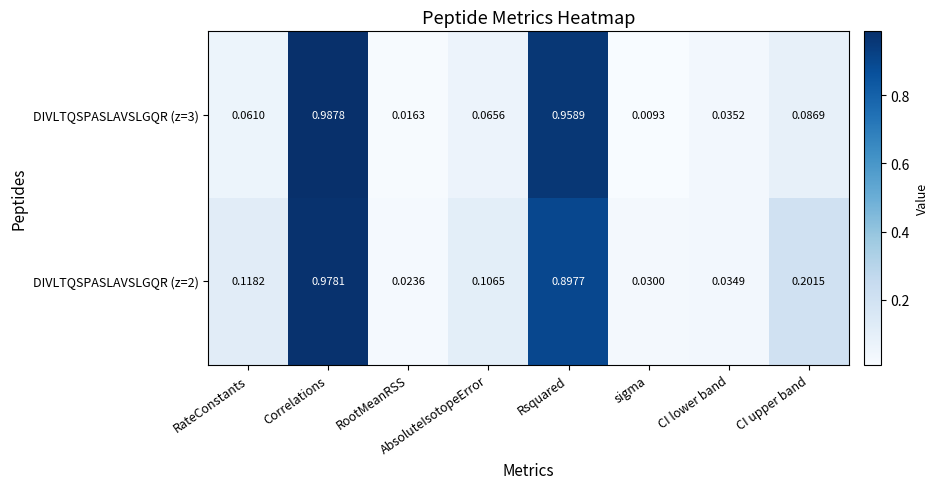

Rank the series at CI lower band from lowest to highest value.

DIVLTQSPASLAVSLGQR (z=2), DIVLTQSPASLAVSLGQR (z=3)